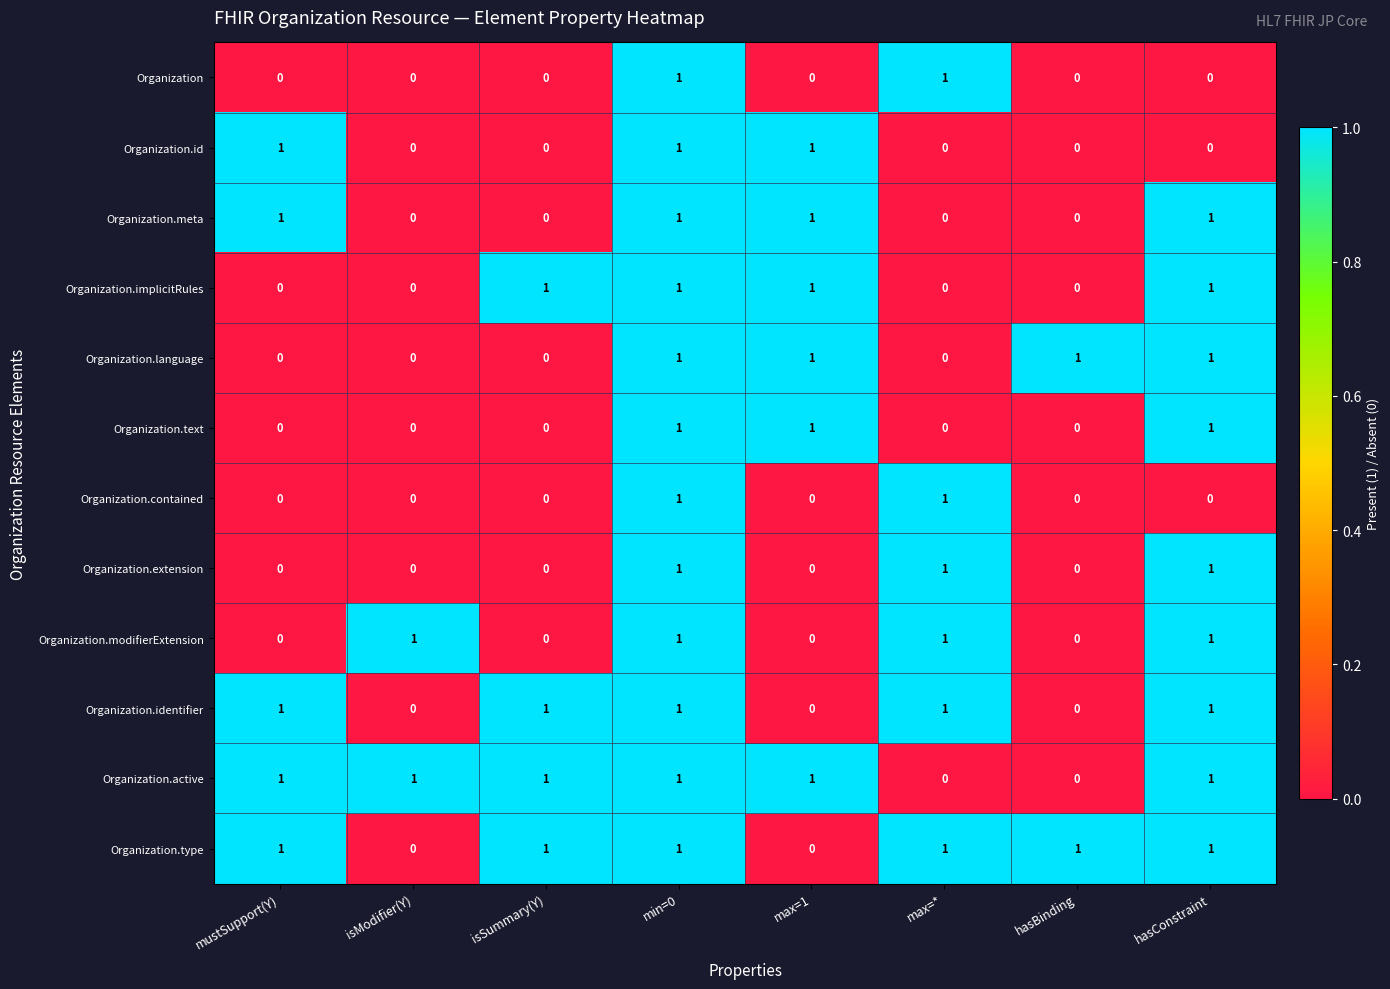

Count the number of data series in this chart.

12